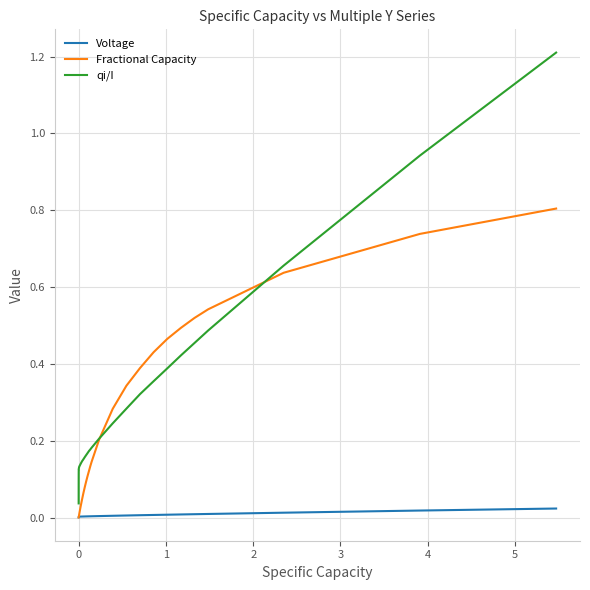

True or false: qi/I and Voltage cross at least once.

False